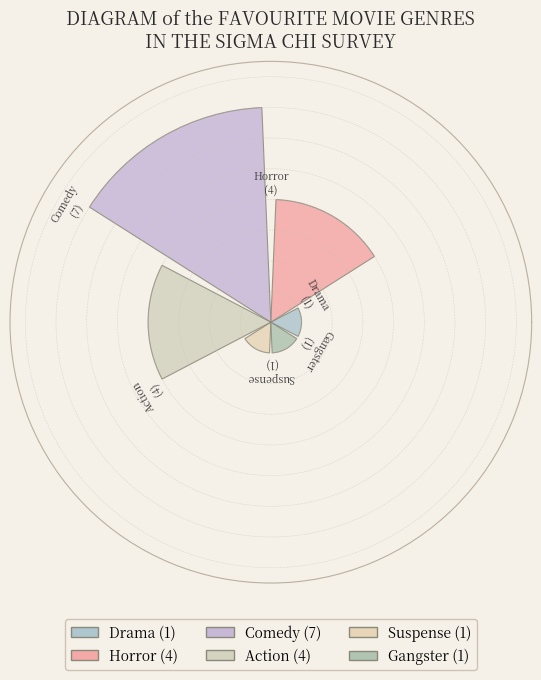

Are the bars horizontal?

No